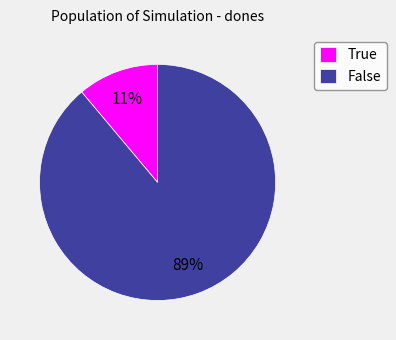

To the nearest percent, what portion does True represent?

11%